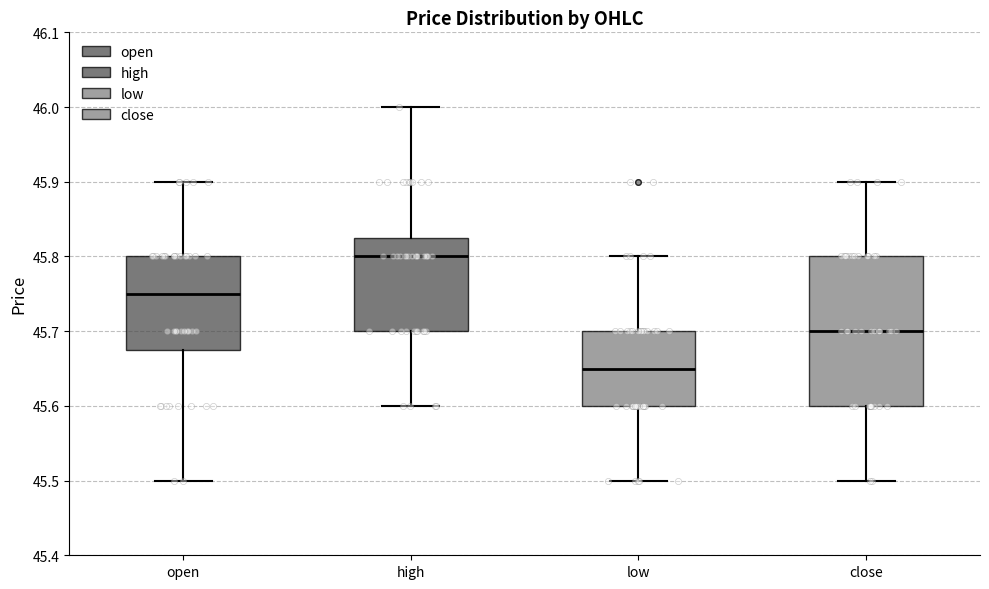

Which box's median line is the lowest?

low